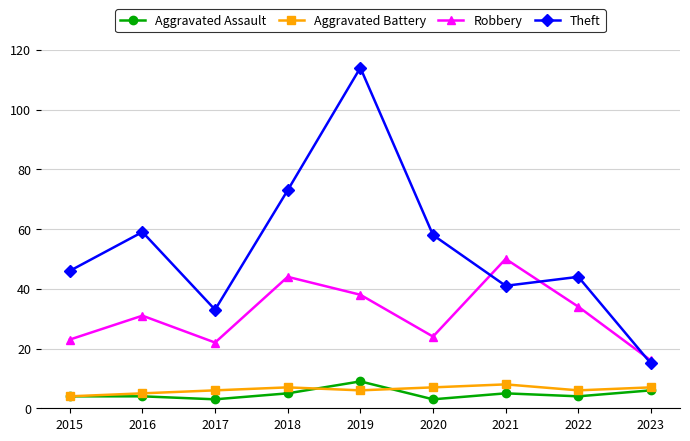

Between 2019 and 2022, which series saw the biggest shift?

Theft